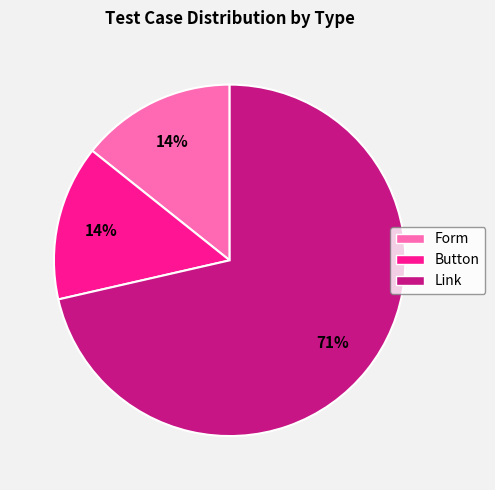

Which has a higher value, Button or Link?

Link